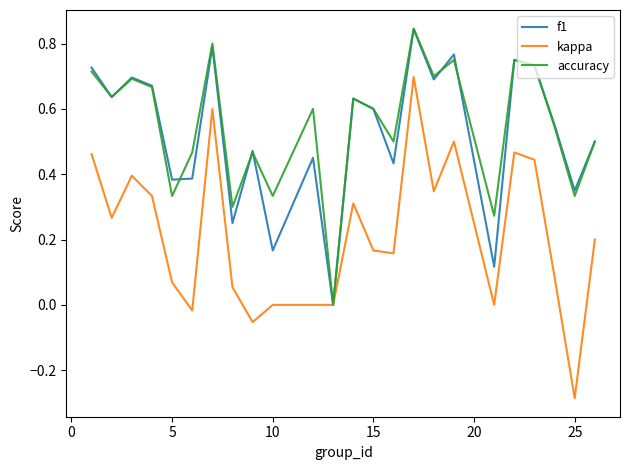

Which series has the largest range (max minus min)?

kappa